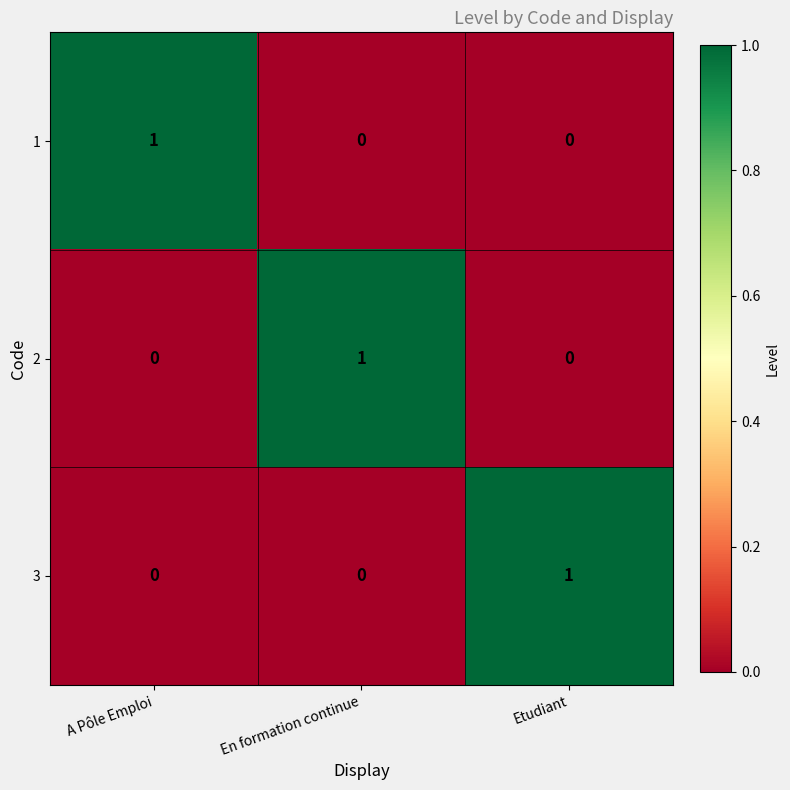

The 3 series shows 1 at Etudiant. True or false?

True